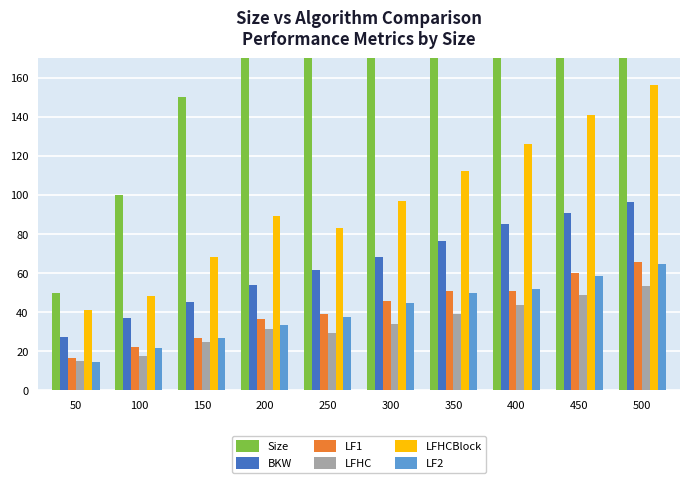

What is the sum of all LFHCBlock values?

961.0